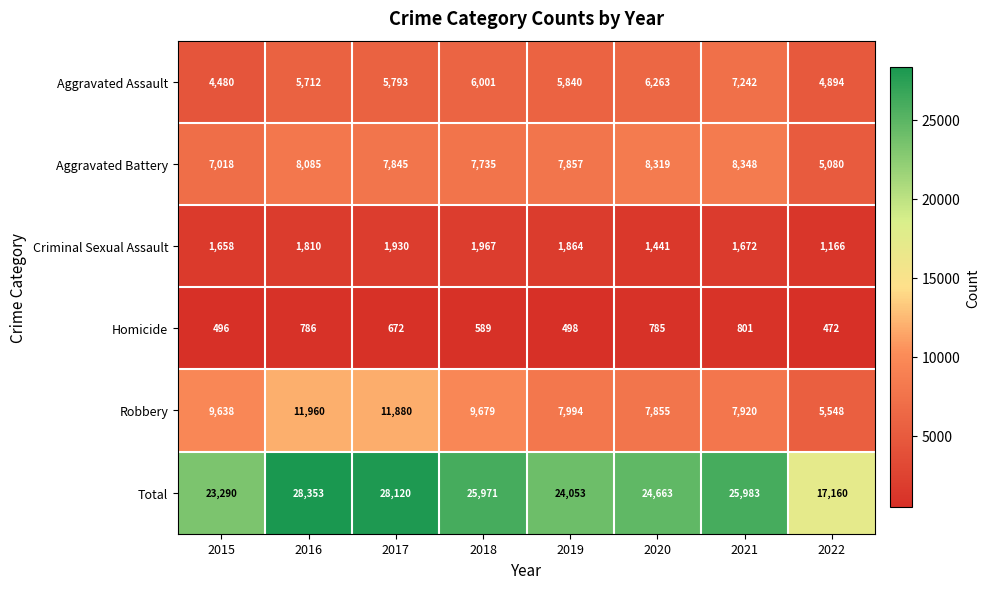

Rank the series at 2020 from highest to lowest value.

Total, Aggravated Battery, Robbery, Aggravated Assault, Criminal Sexual Assault, Homicide